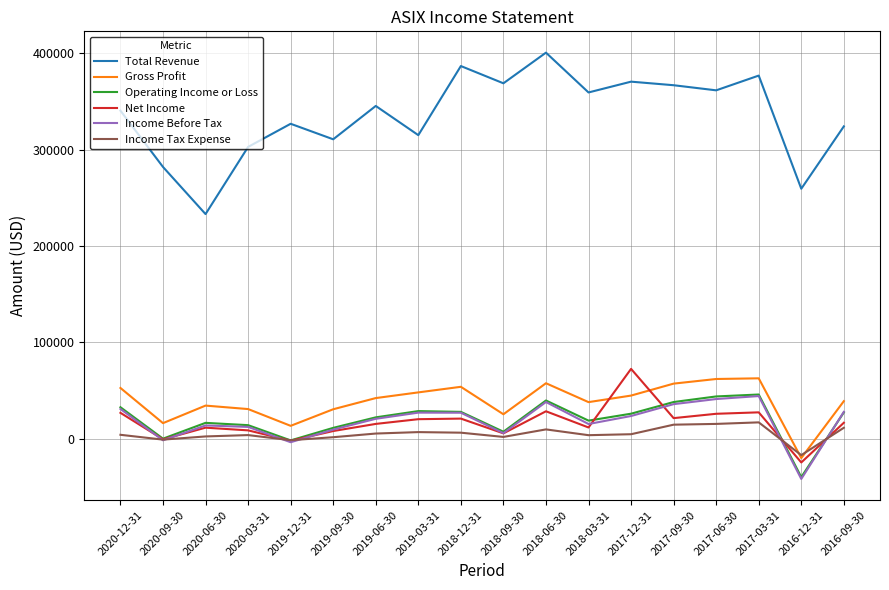

Which category has the lowest value across all series?

2016-12-31